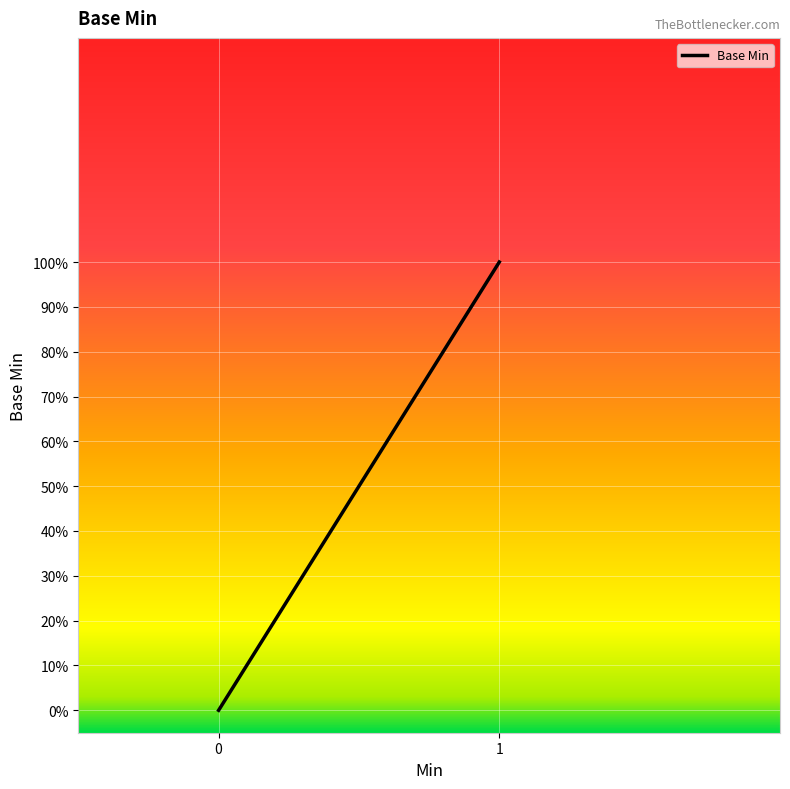

Is it true that the value at 0 is 0?

False